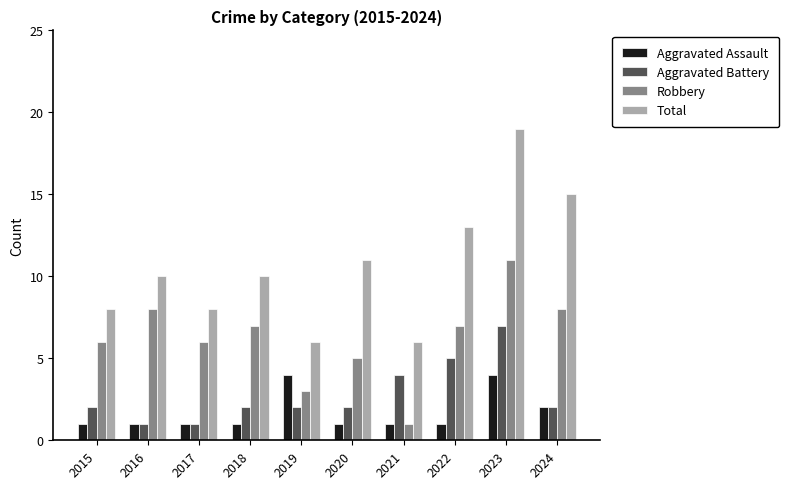

What is the average value of the Total series?

11